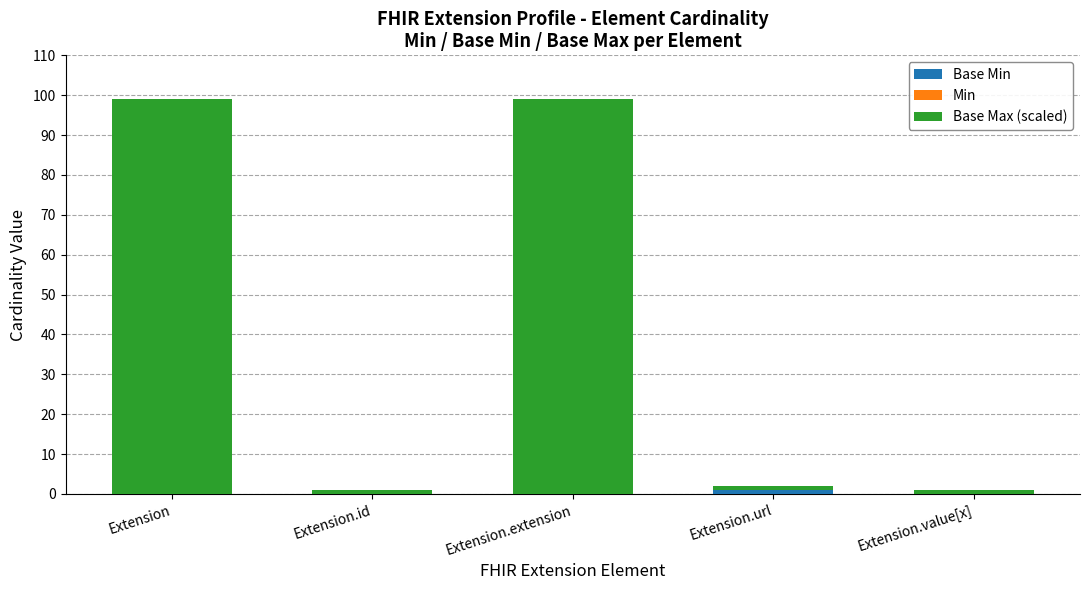

List the labels in order of Base Min value, smallest first.

Extension, Extension.id, Extension.extension, Extension.value[x], Extension.url